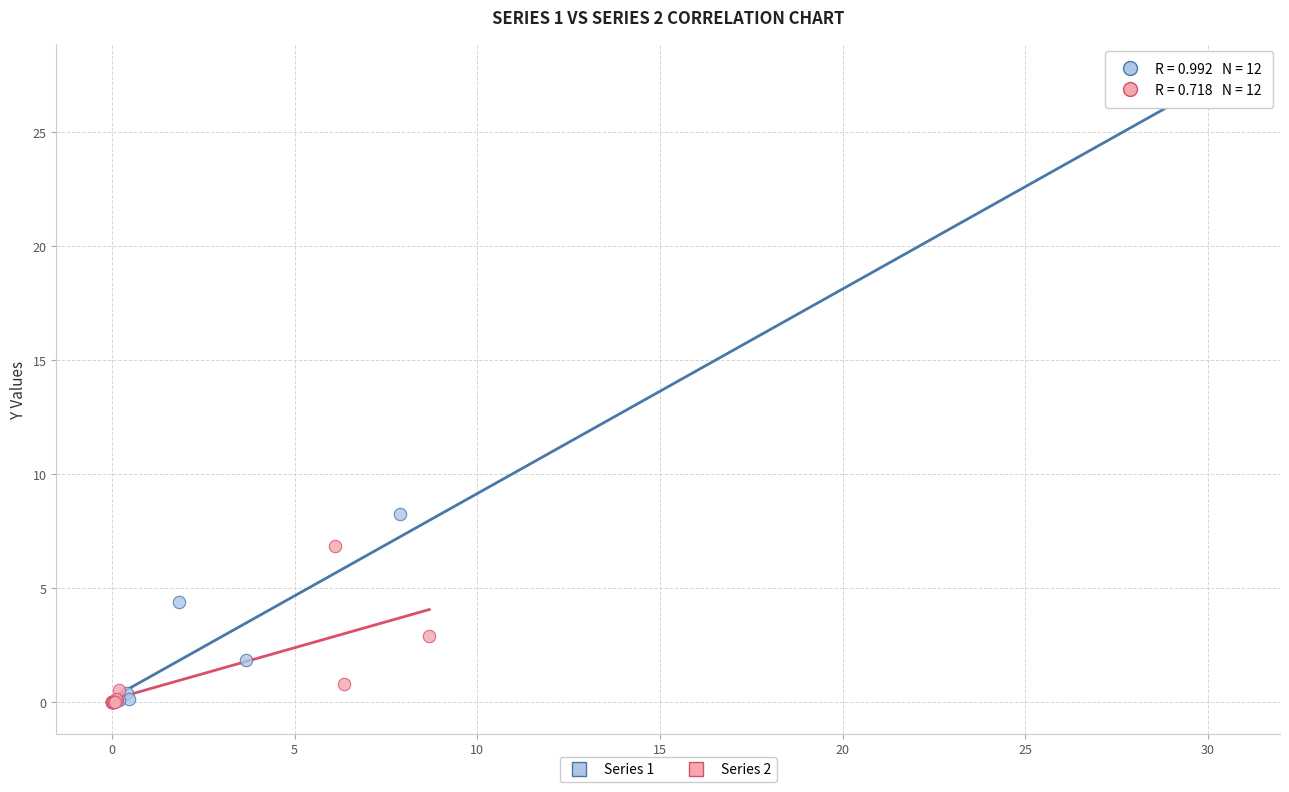

Which series has the largest Y range (max minus min)?

Series 1